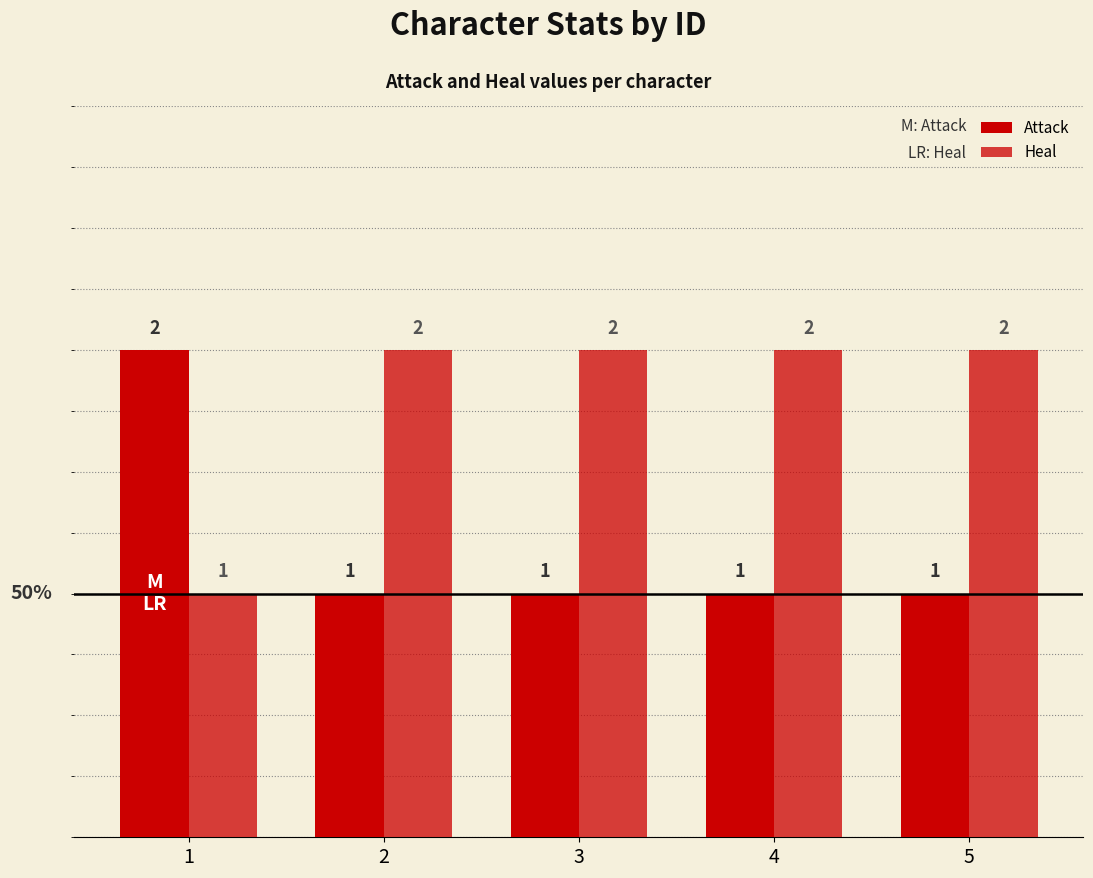

How many groups of bars are there?

5